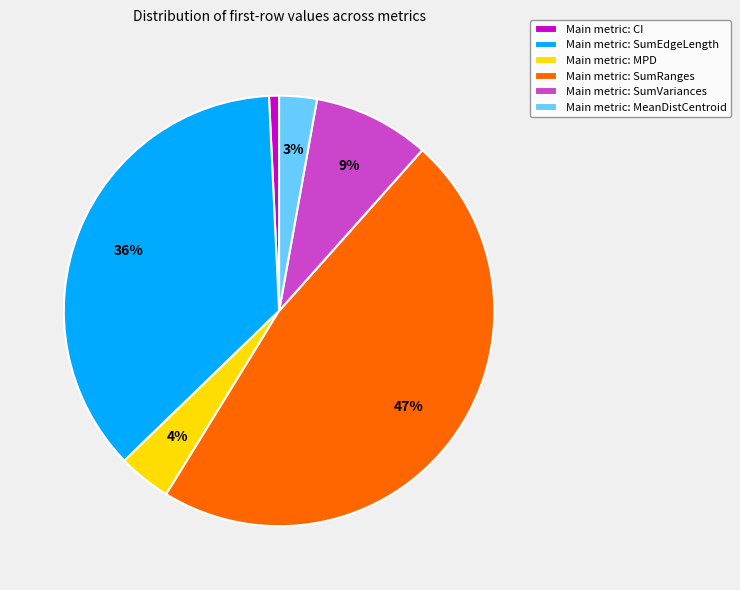

To the nearest percent, what is the difference between the Main metric: SumVariances and Main metric: CI slice percentages?

8%